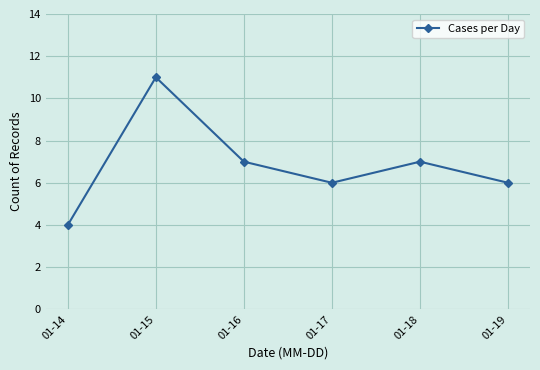

At which label does the data first exceed 7?

01-15